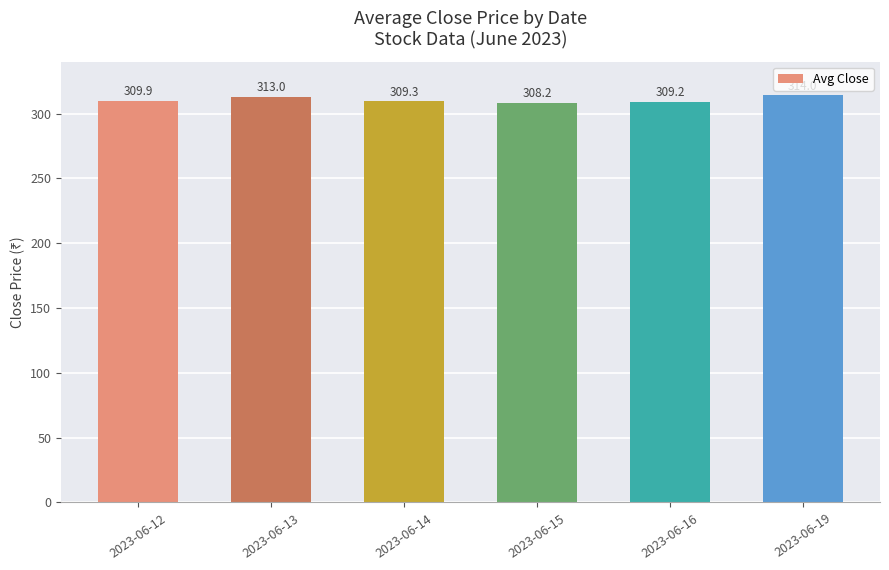

What is the average value?

310.6